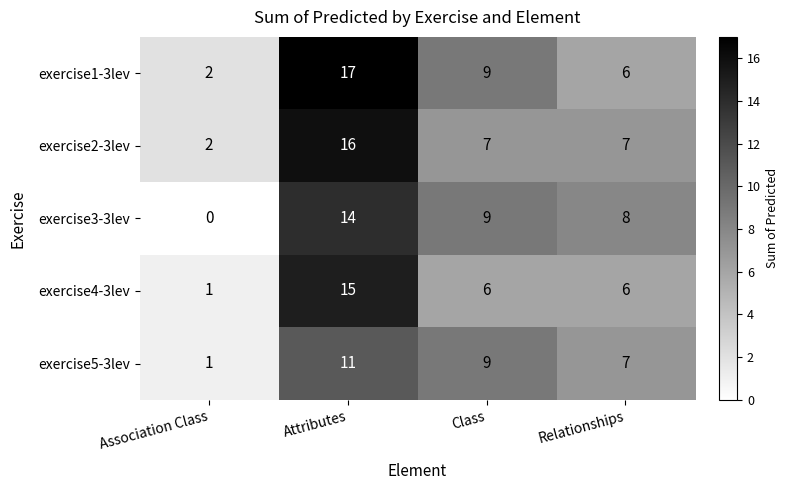

Is the value of exercise5-3lev at Class greater than the value of exercise3-3lev at Association Class?

Yes